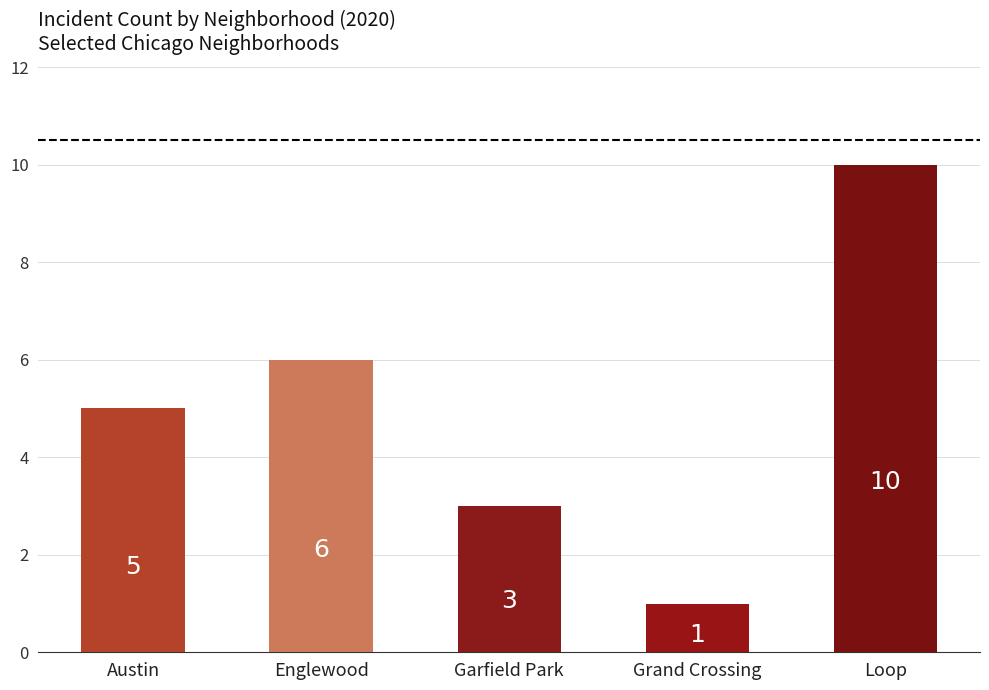

Read the value at Loop.

10